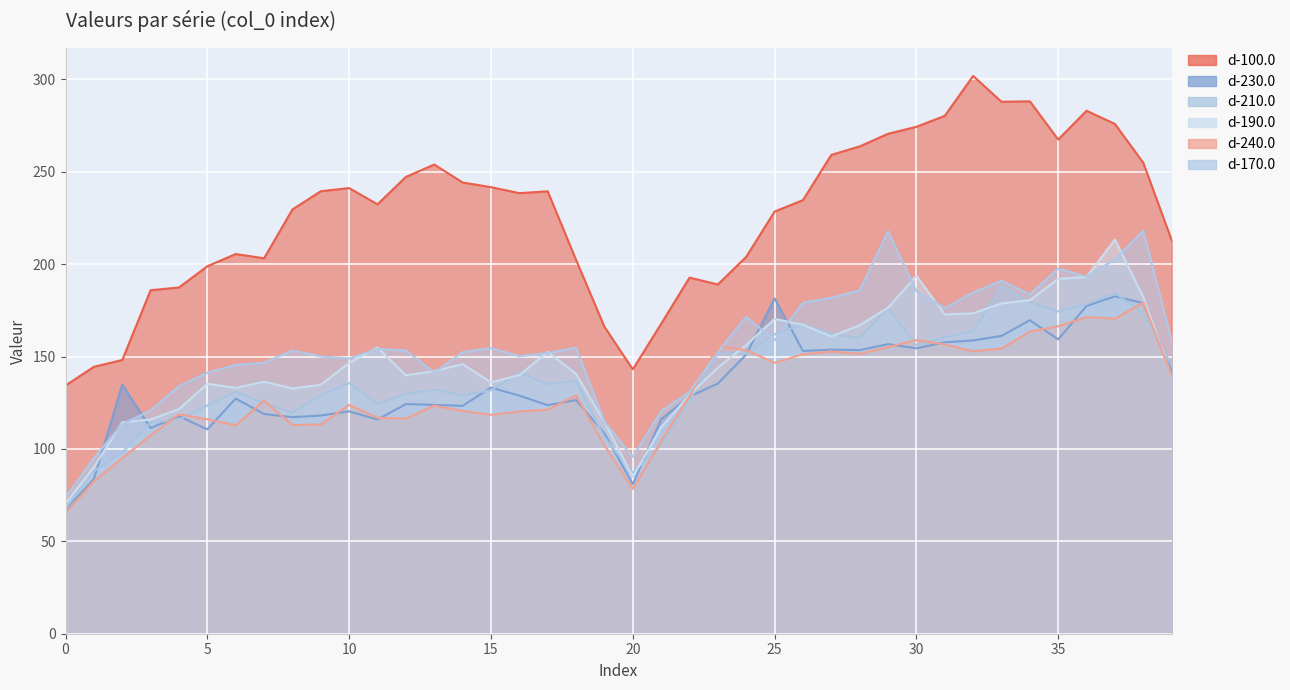

What are all the series names shown in the legend?

d-100.0, d-230.0, d-210.0, d-190.0, d-240.0, d-170.0